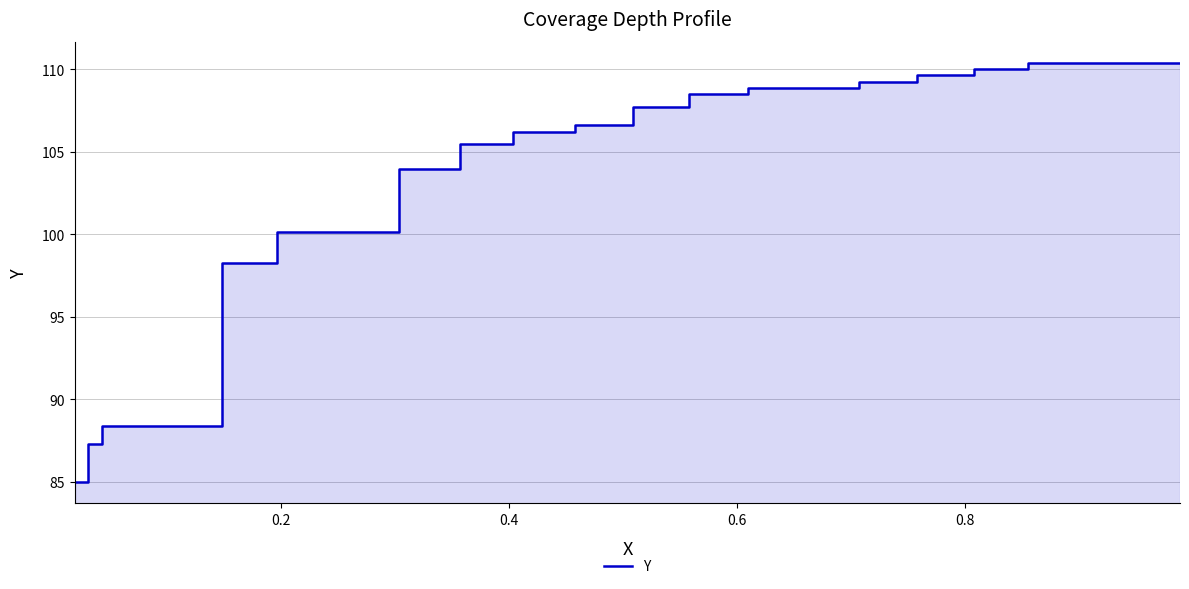

How many lines are shown in the chart?

1